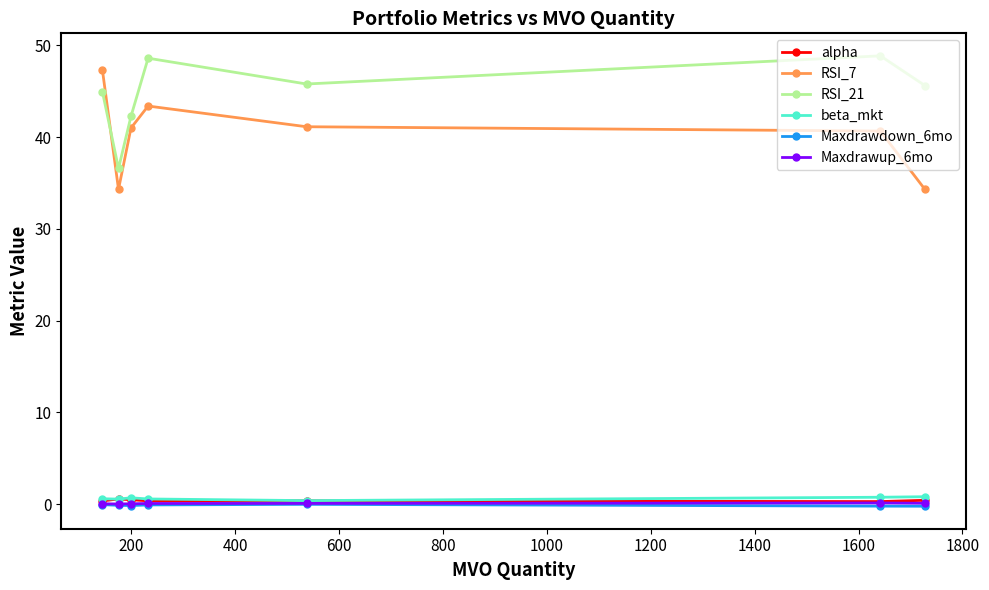

True or false: RSI_21 and Maxdrawup_6mo cross at least once.

False